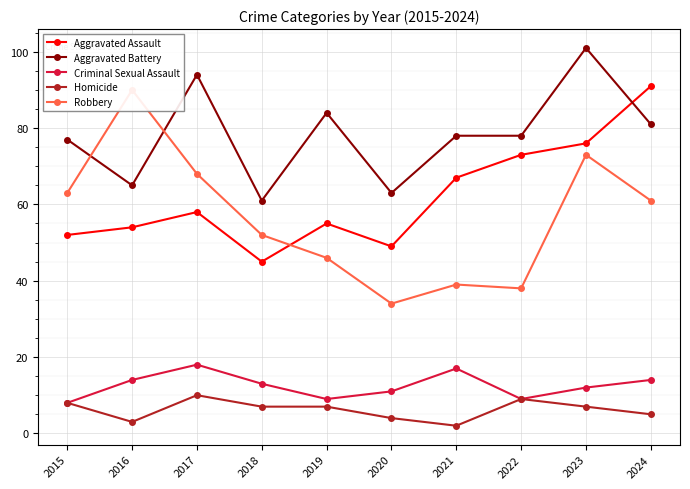

How many interior local valleys does the Criminal Sexual Assault series have?

2